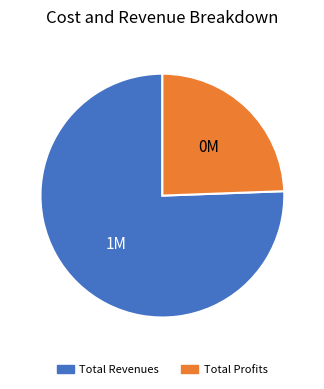

Is there any slice that represents more than half of the pie?

Yes